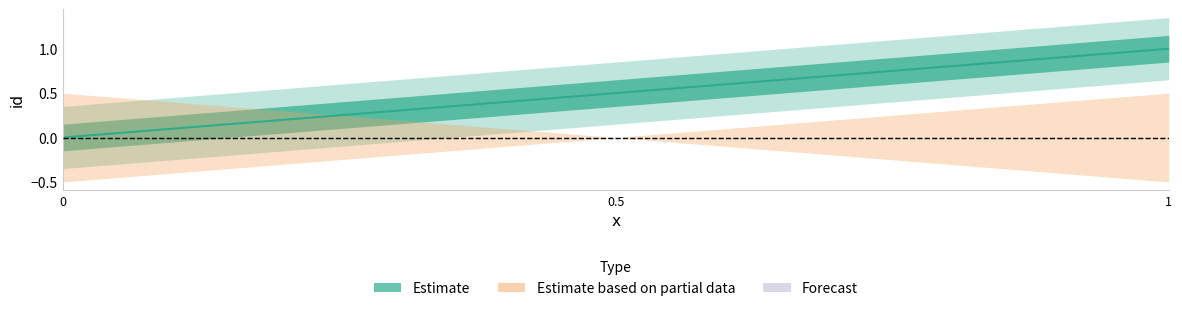

Reading left to right, what are all the values shown in this chart?

0=0.0	0.5=0.5	1=1.0